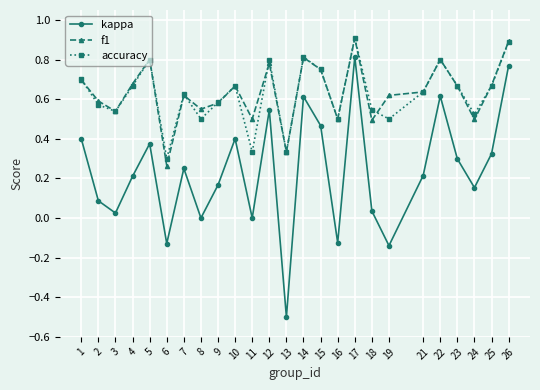

At which category does f1 reach its first local valley?

3